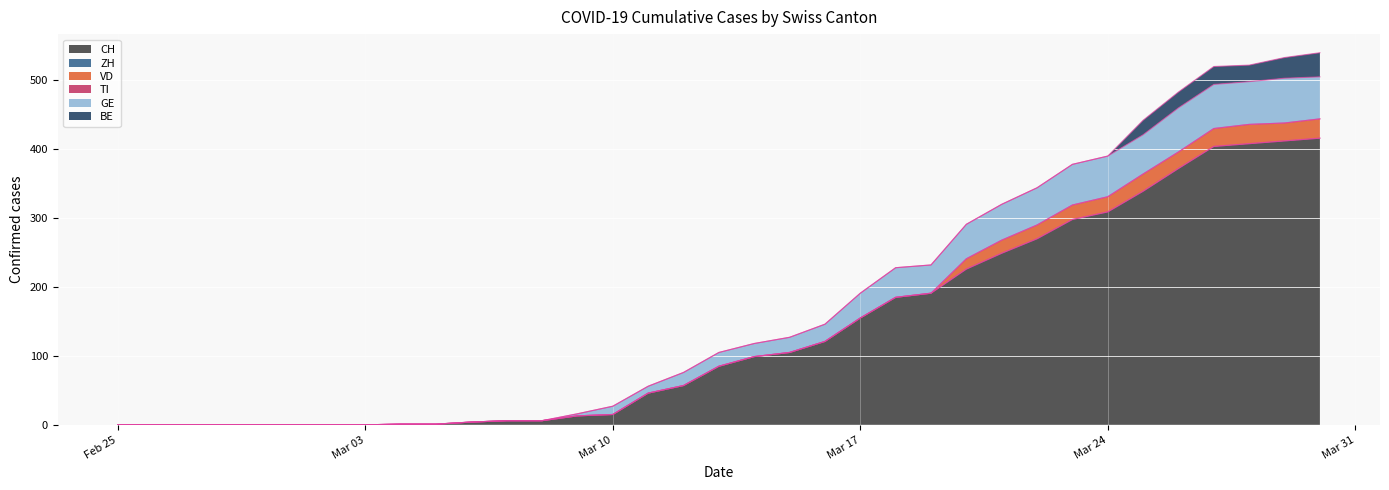

What is the greatest value displayed?

416